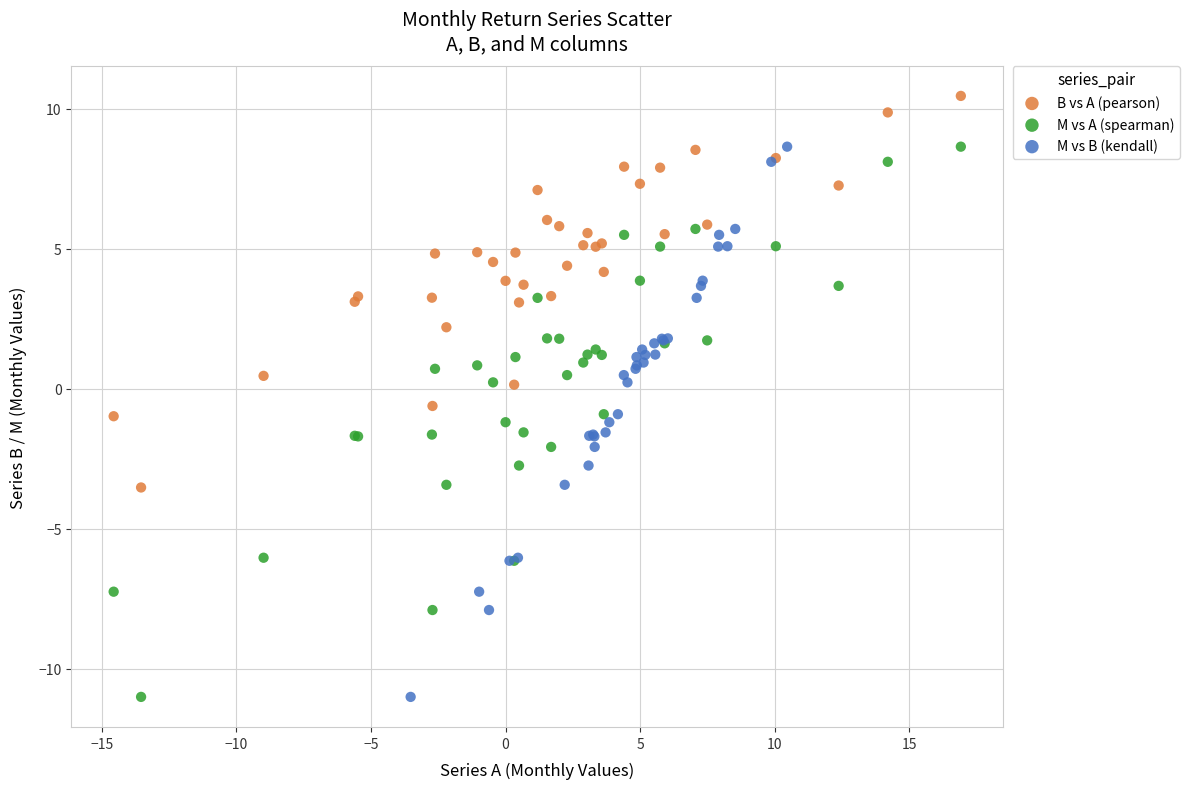

What are all the series names shown in the legend?

B vs A (pearson), M vs A (spearman), M vs B (kendall)